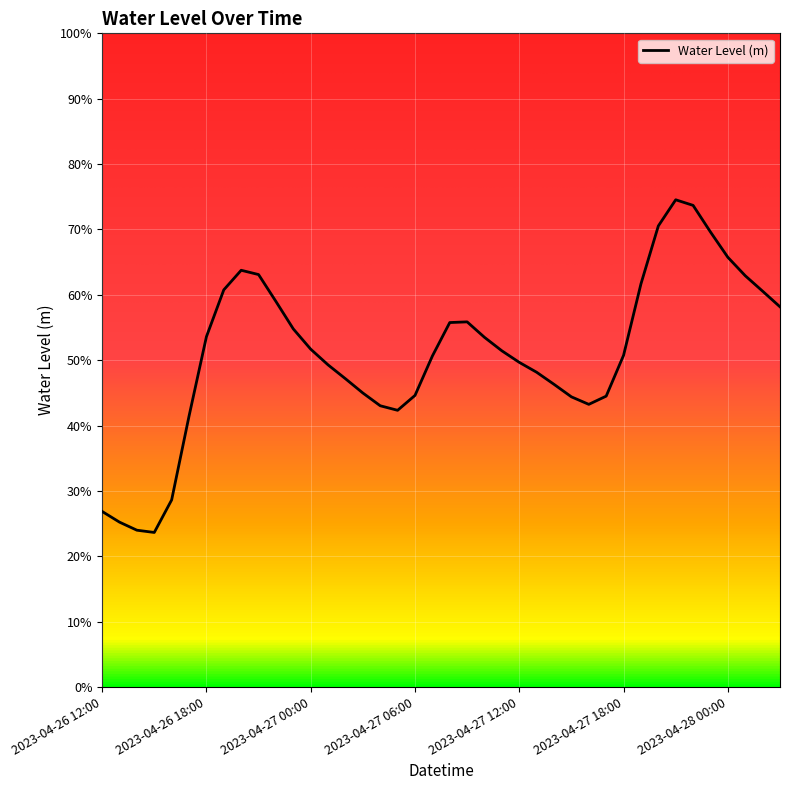

Is this an area chart (filled region under the line)?

No